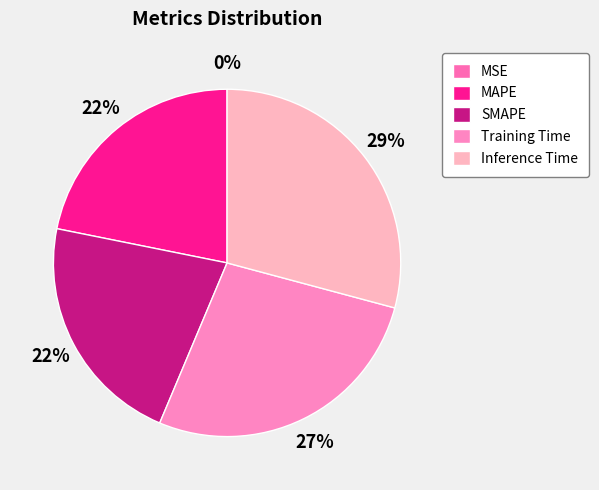

To the nearest percent, what percentage of the pie is SMAPE?

22%